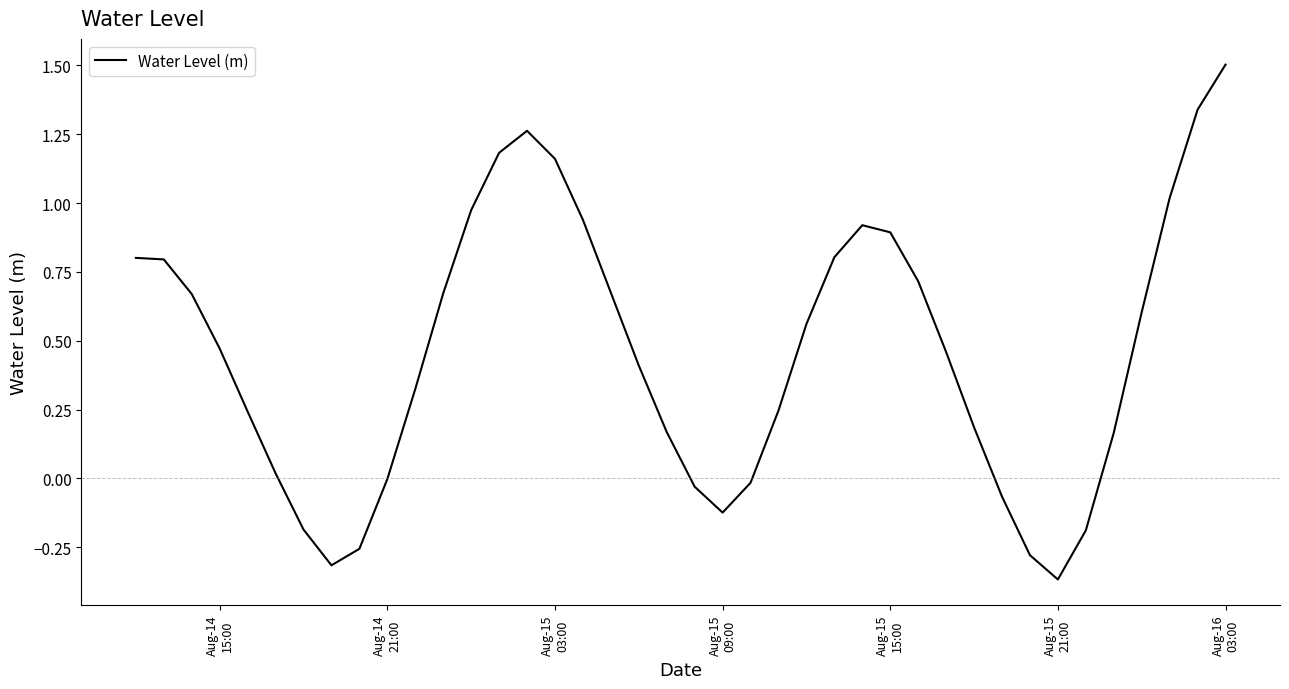

Does the chart display data point markers on the line(s)?

No